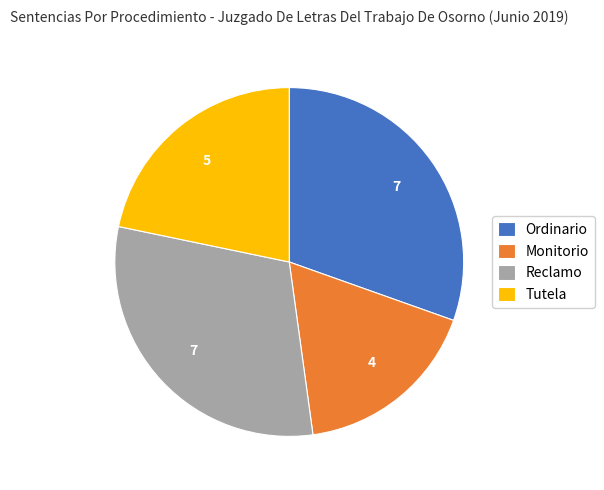

Is Tutela the majority of the pie?

No